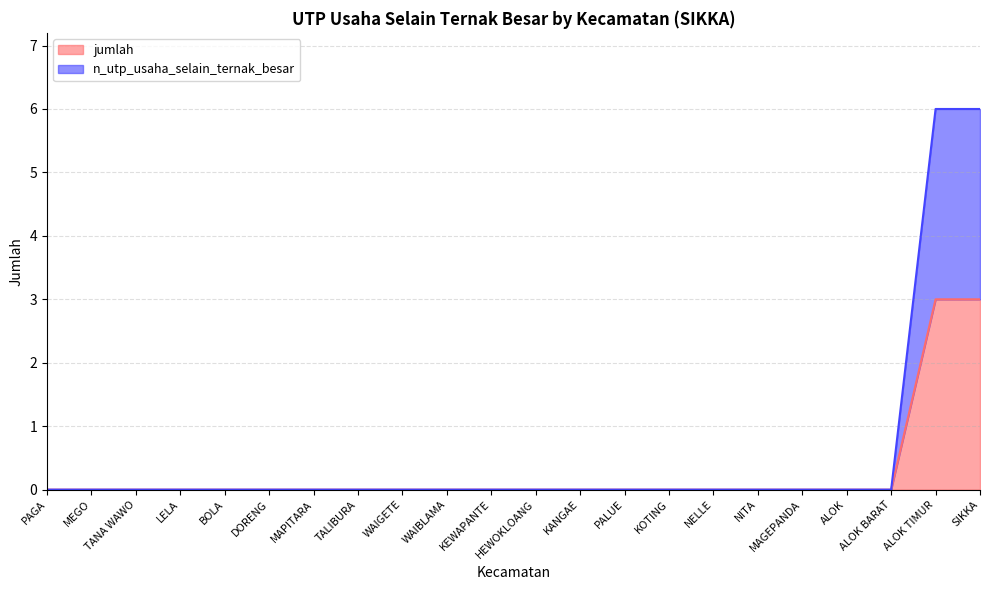

Count the n_utp_usaha_selain_ternak_besar values in the range 0 to 1.

20